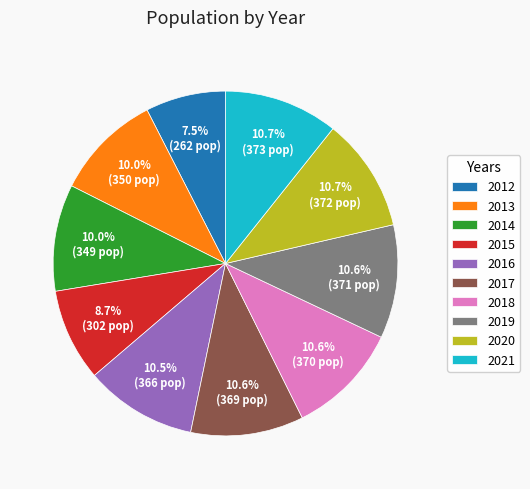

Combined, do 2012 and 2021 account for over 50%?

No